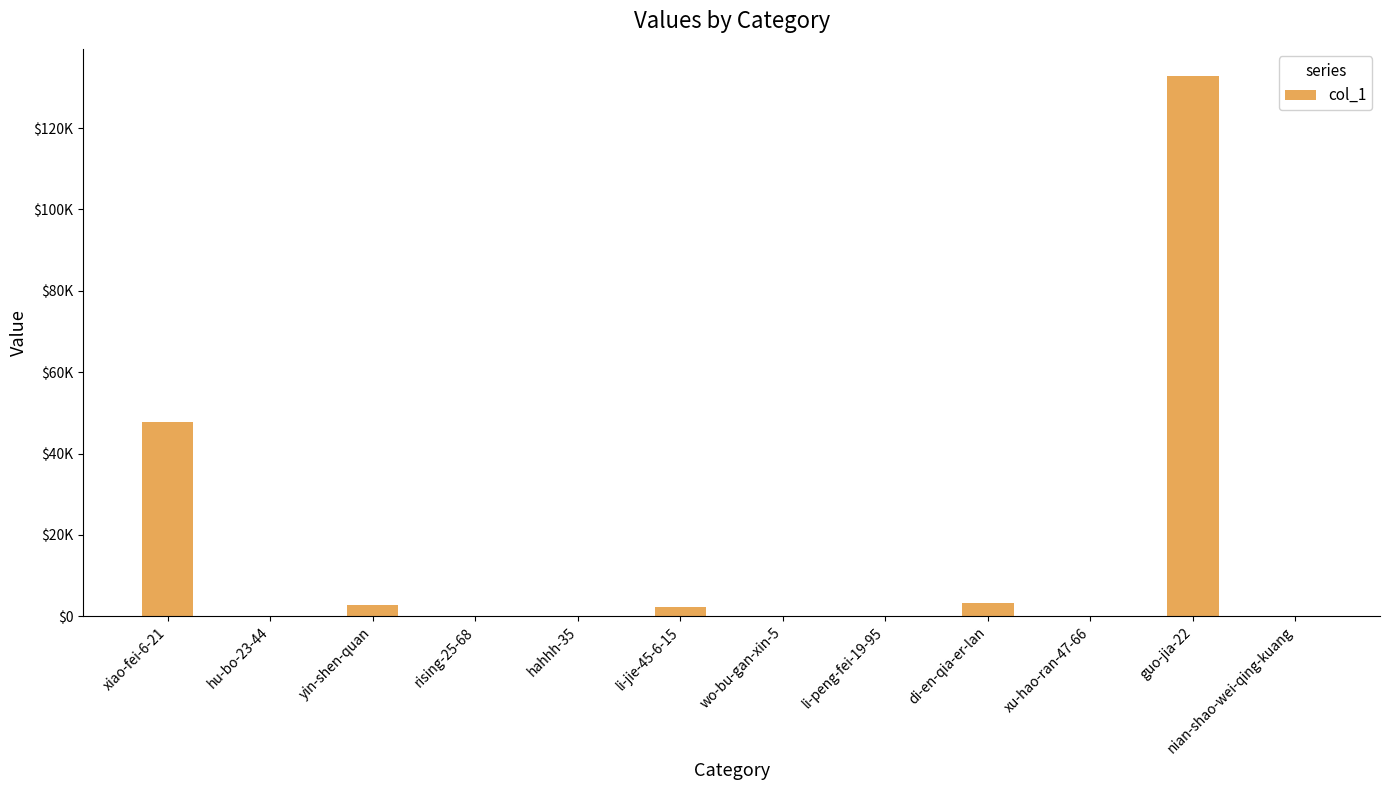

At which label is the value closest to 66418?

xiao-fei-6-21